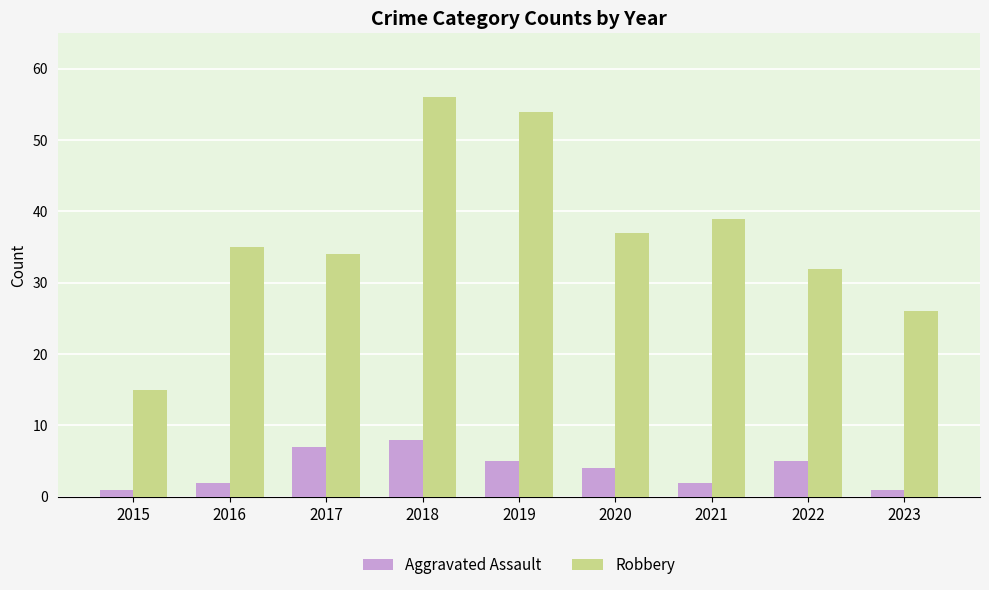

What is the difference between the highest and lowest values at 2018?

48